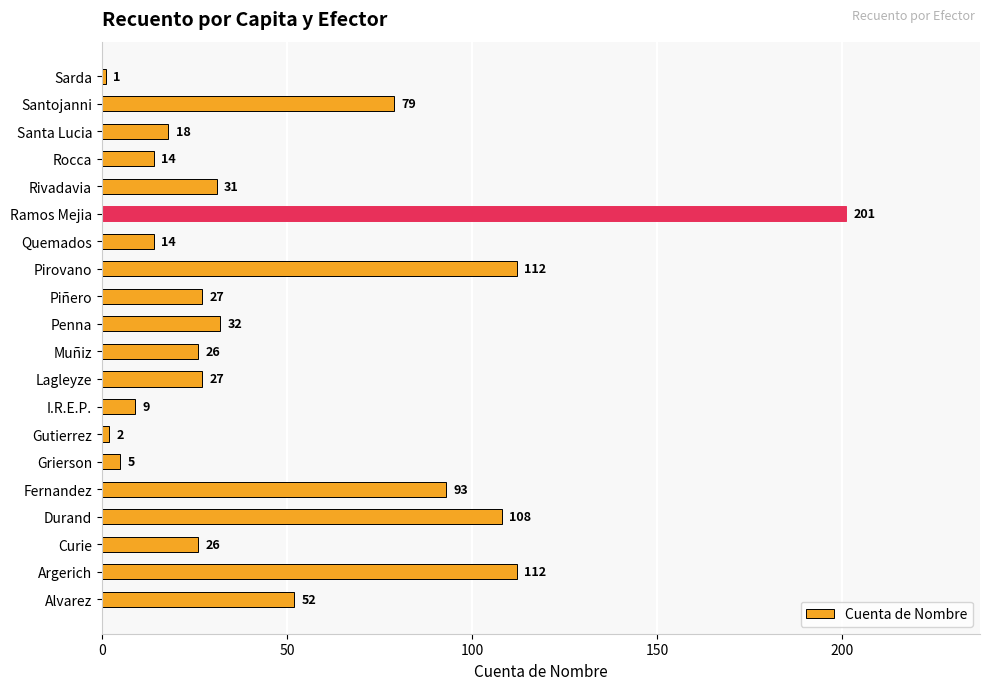

What is the average value?

49